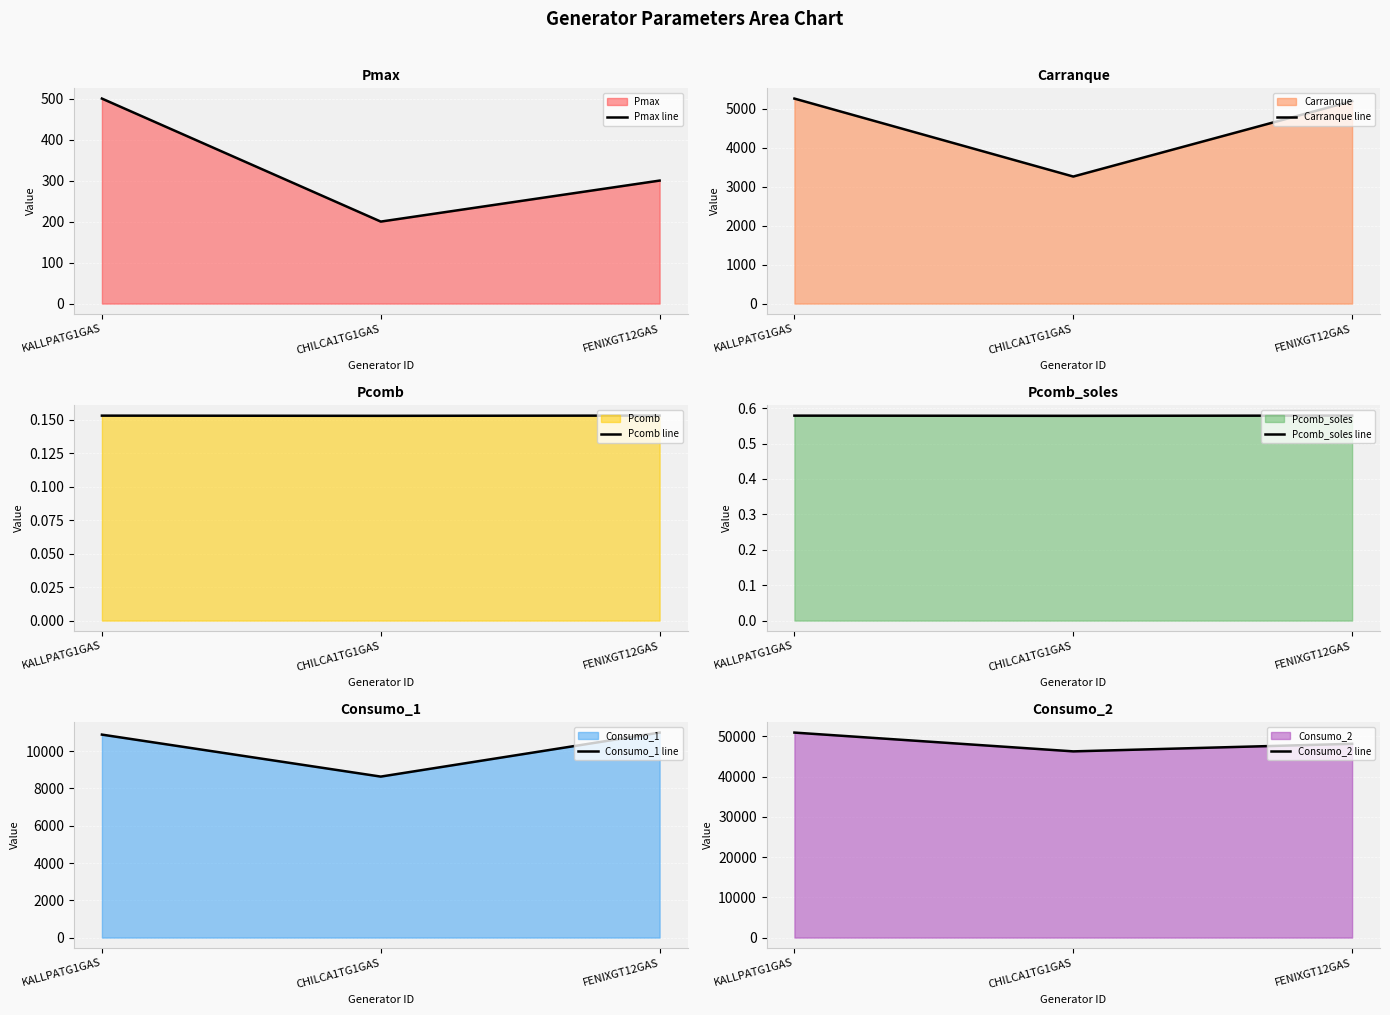

The value of Carranque line at FENIXGT12GAS is 8371.3. True or false?

False